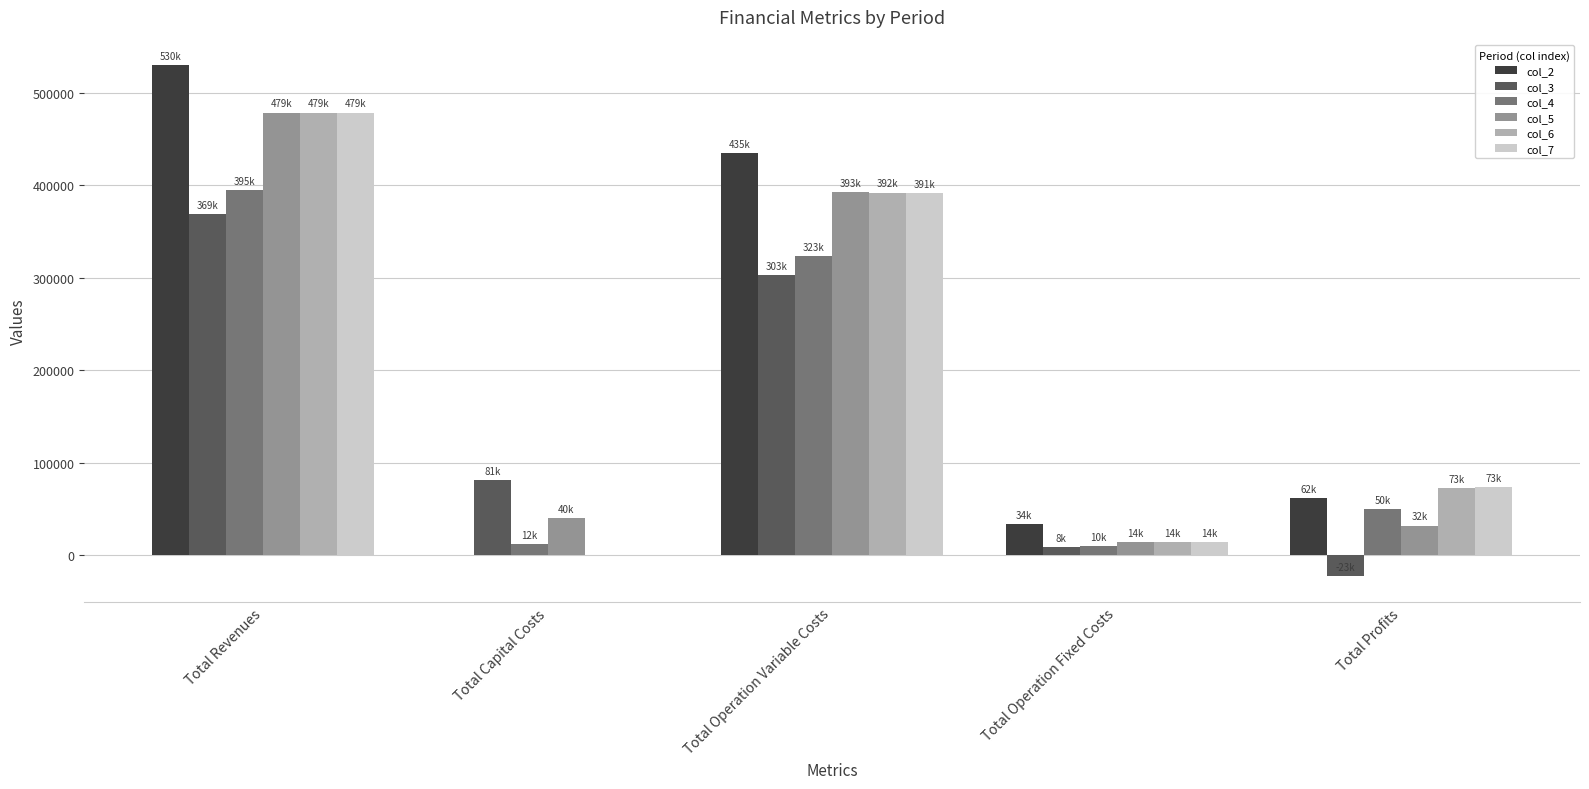

What is the greatest value displayed?

529972.5